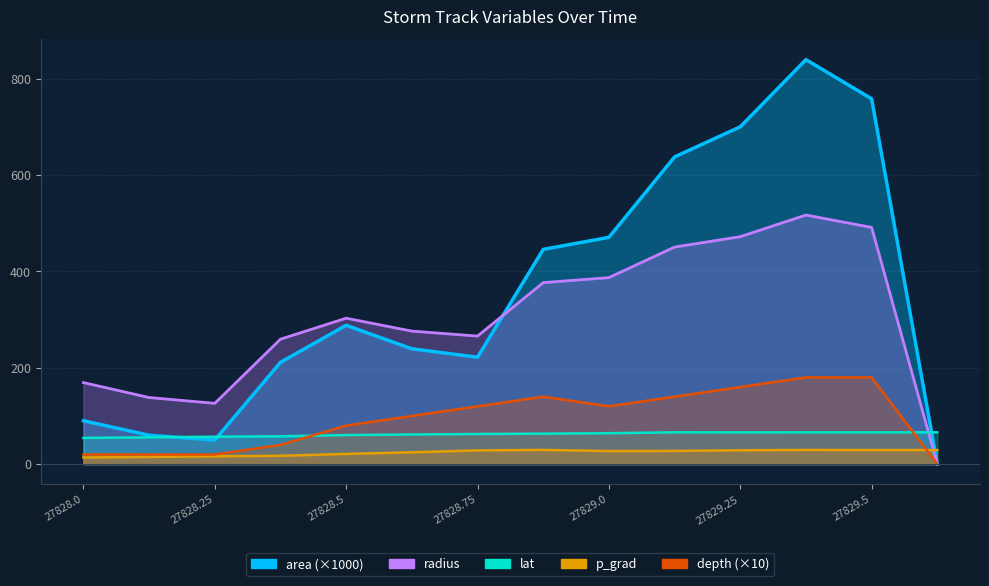

The p_grad series shows 29.2 at 27829.625. True or false?

True